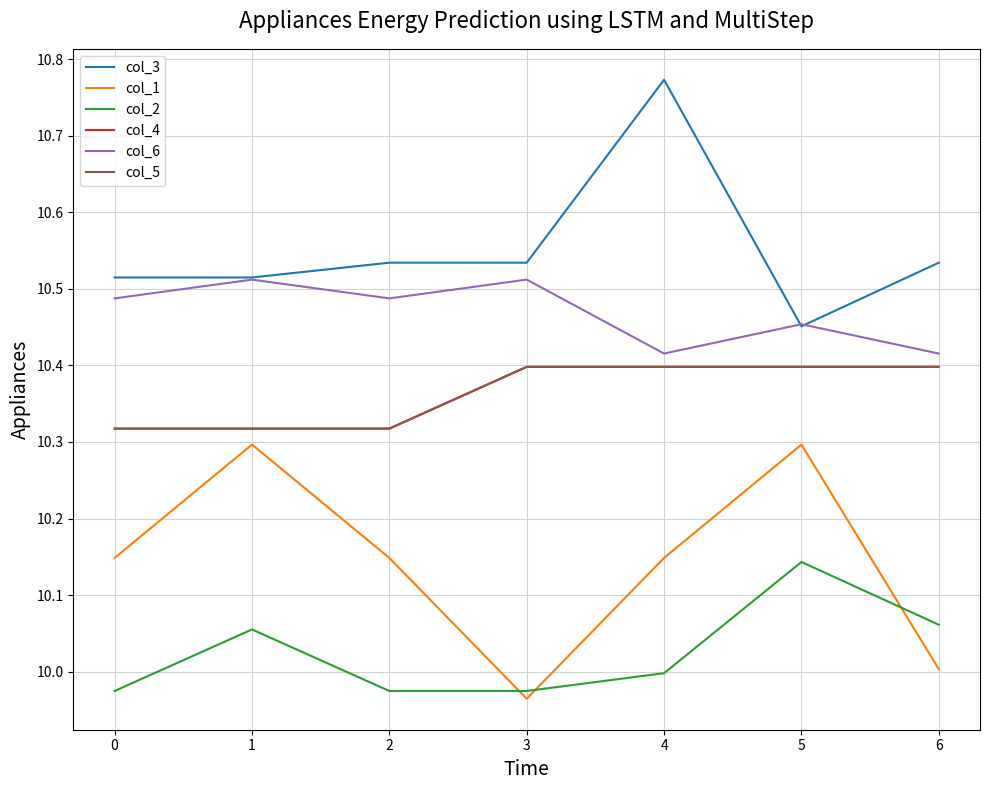

Between 2 and 1, which is larger?

2